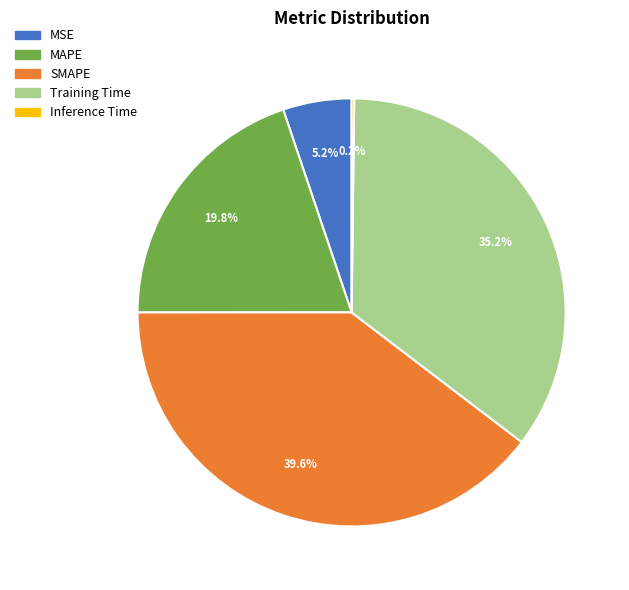

What percentage is the MSE slice, to the nearest percent?

5%